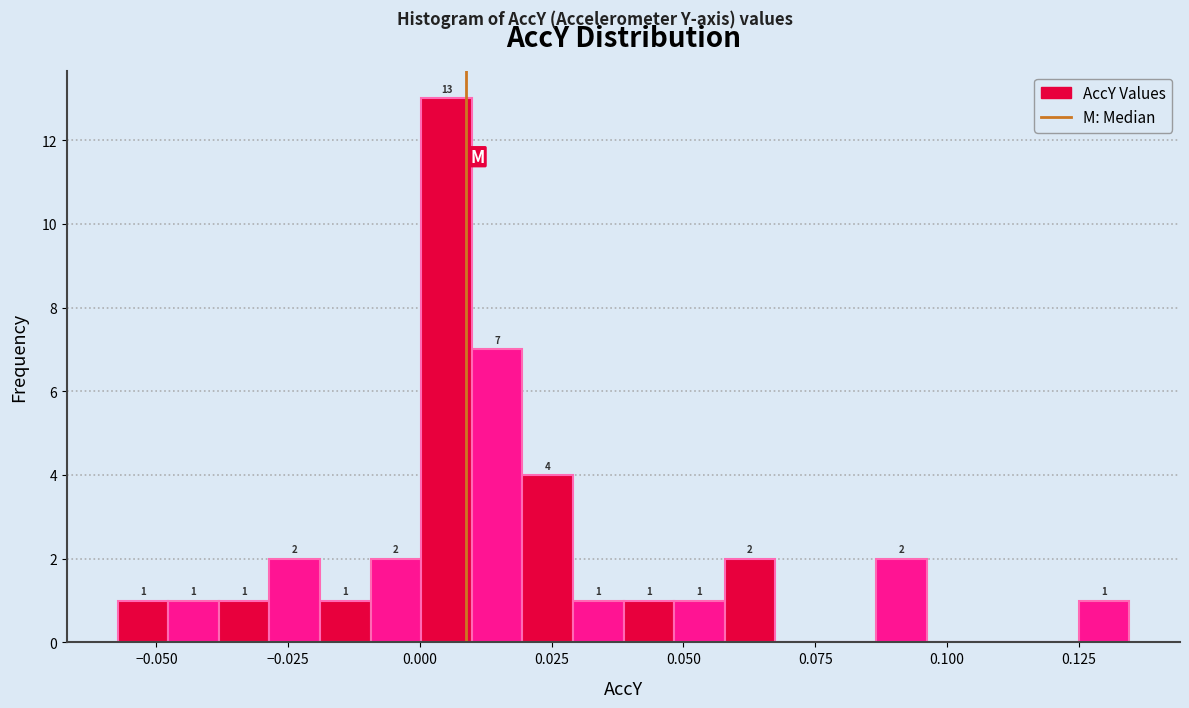

Read against the x-axis, roughly where is the centre of the tallest bar?

0.005